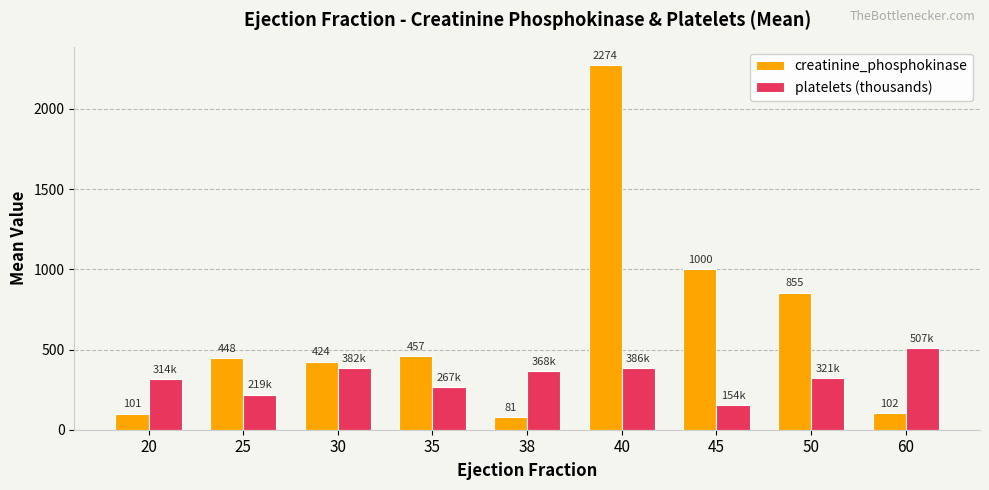

List the series in order of their peak value, highest first.

creatinine_phosphokinase, platelets (thousands)